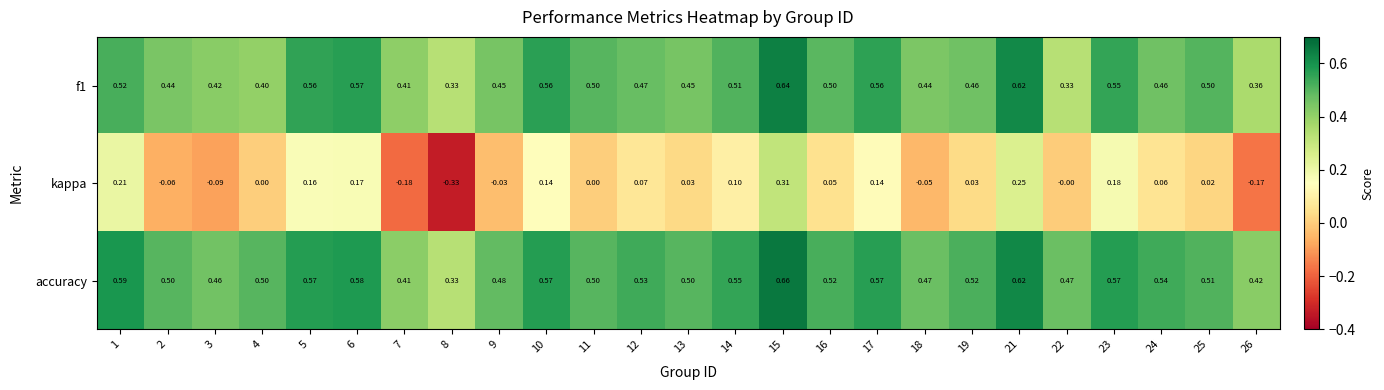

Is the value of f1 at 24 greater than the value of kappa at 8?

Yes